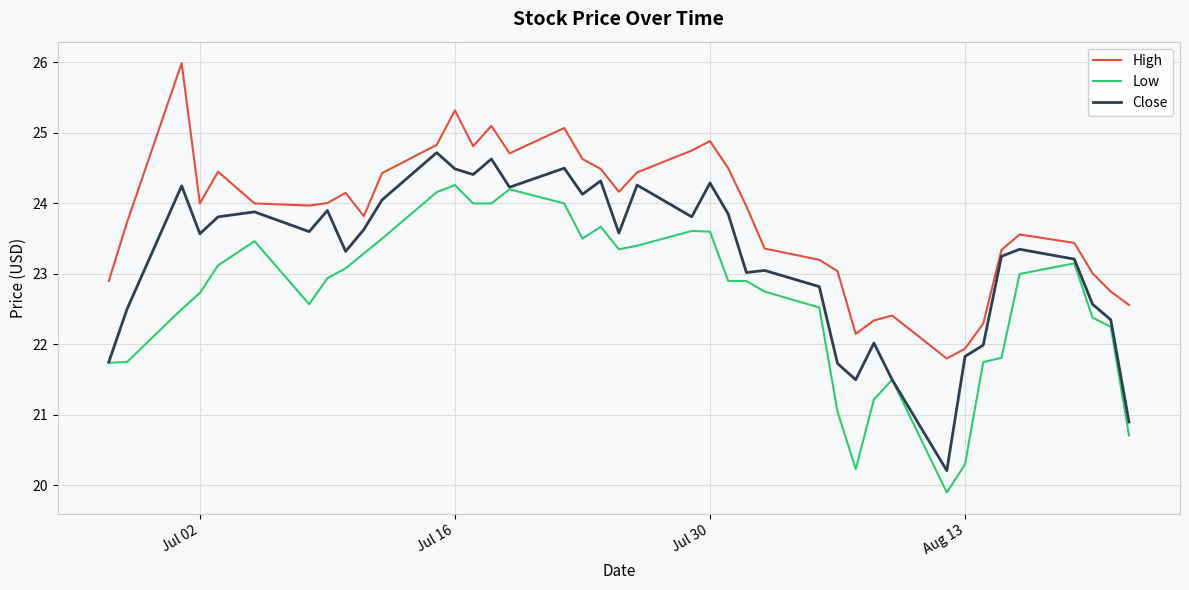

What is the greatest value displayed?

26.0